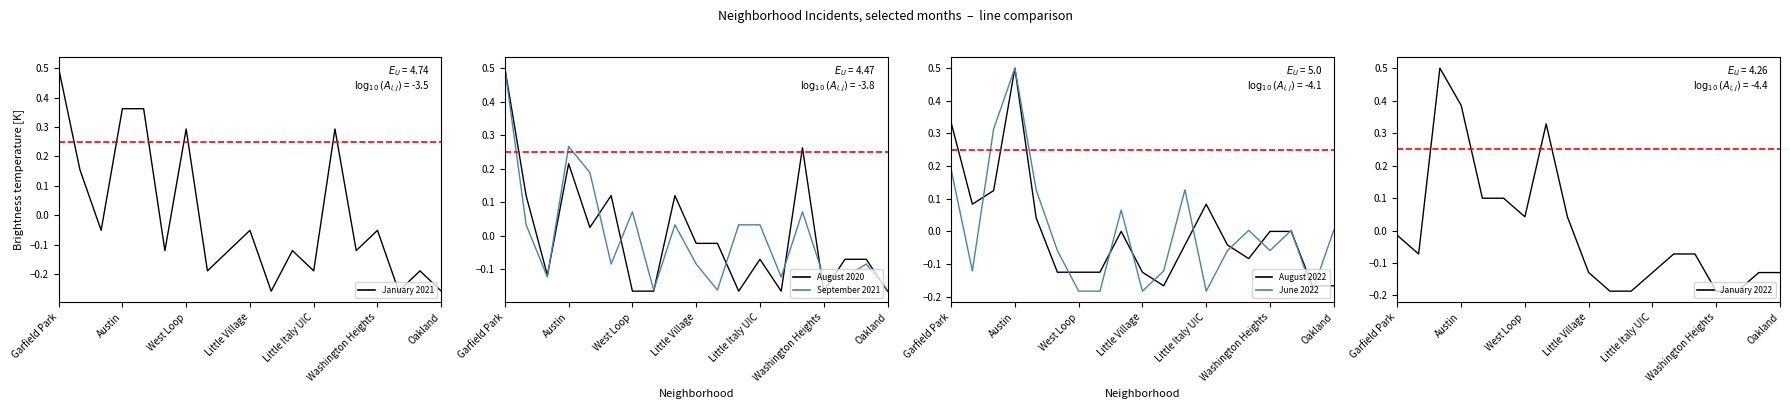

What is the minimum value shown in the chart?

-0.3